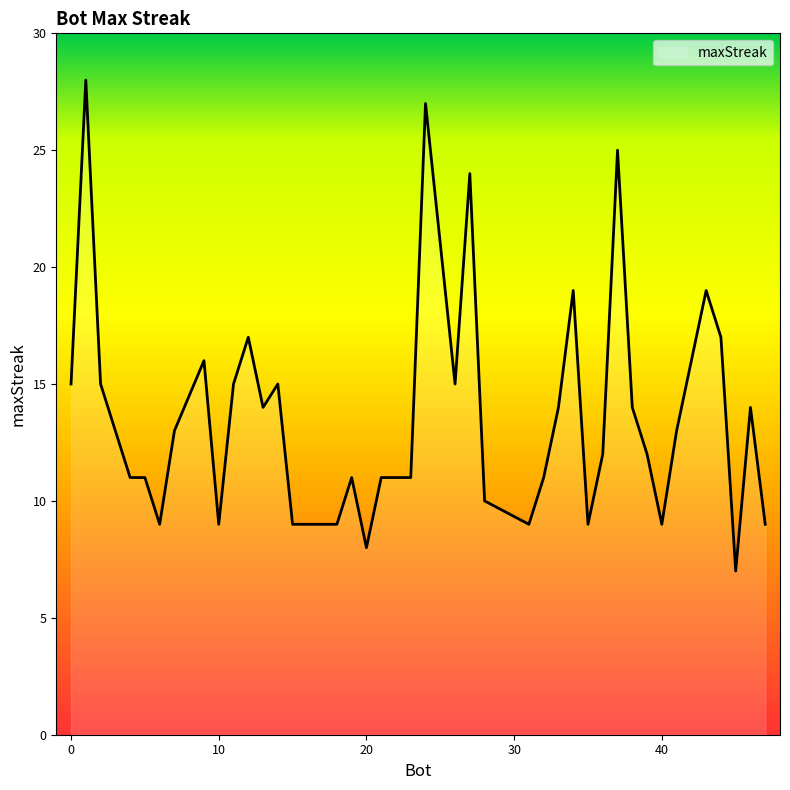

What is the difference between the maximum and minimum values?

21